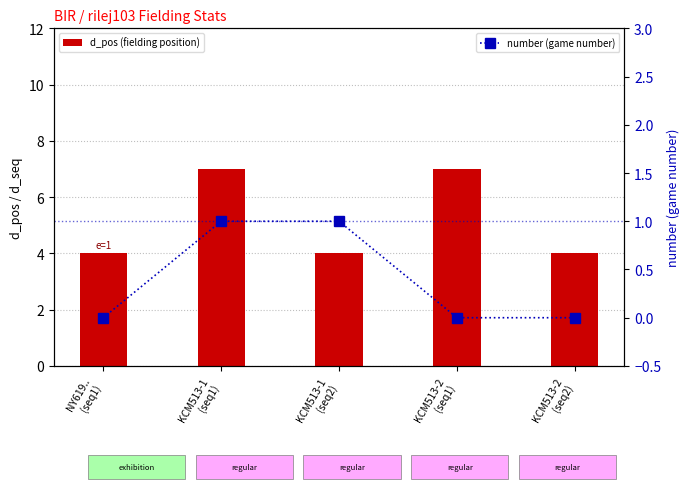

True or false: number (game number) has a value of 0 at KCM513-2
(seq2).

True